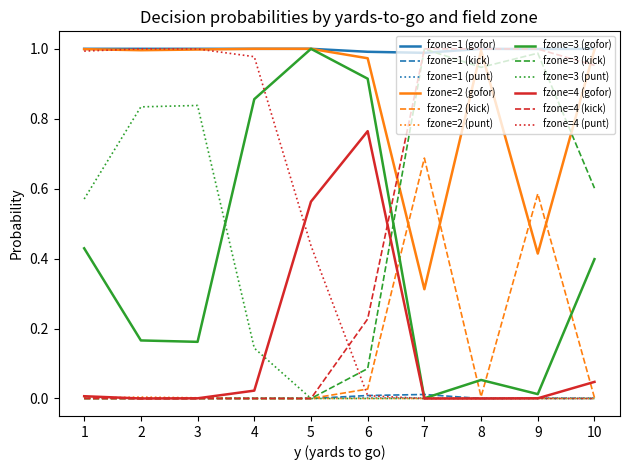

True or false: fzone=1 (gofor) and fzone=1 (kick) intersect in this chart.

False